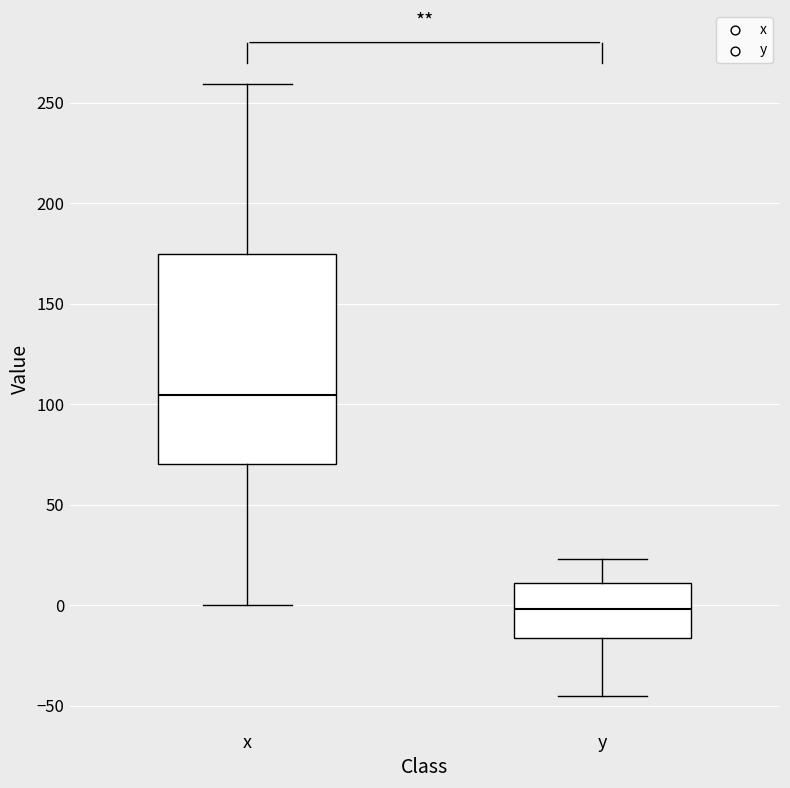

Which box is the tallest, from its lower edge to its upper edge?

x